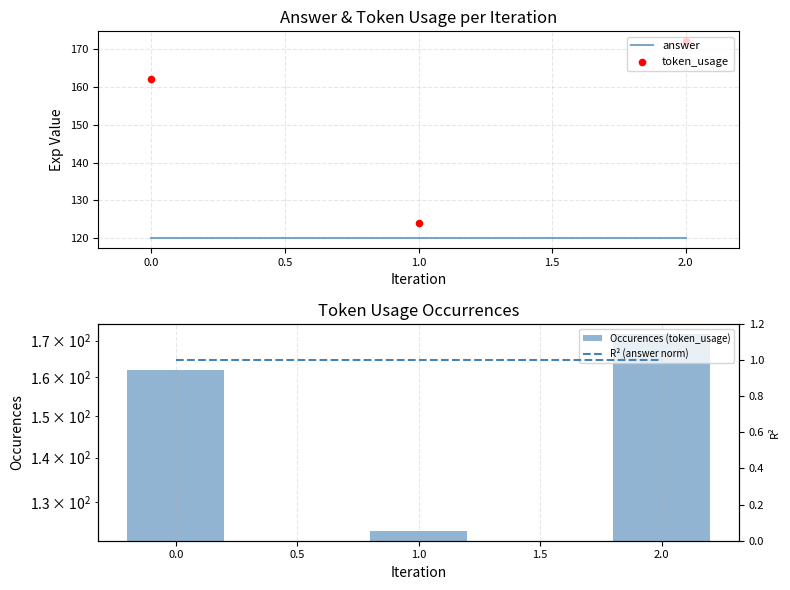

What are all the series names shown in the legend?

answer, token_usage, Occurences (token_usage), R² (answer norm)